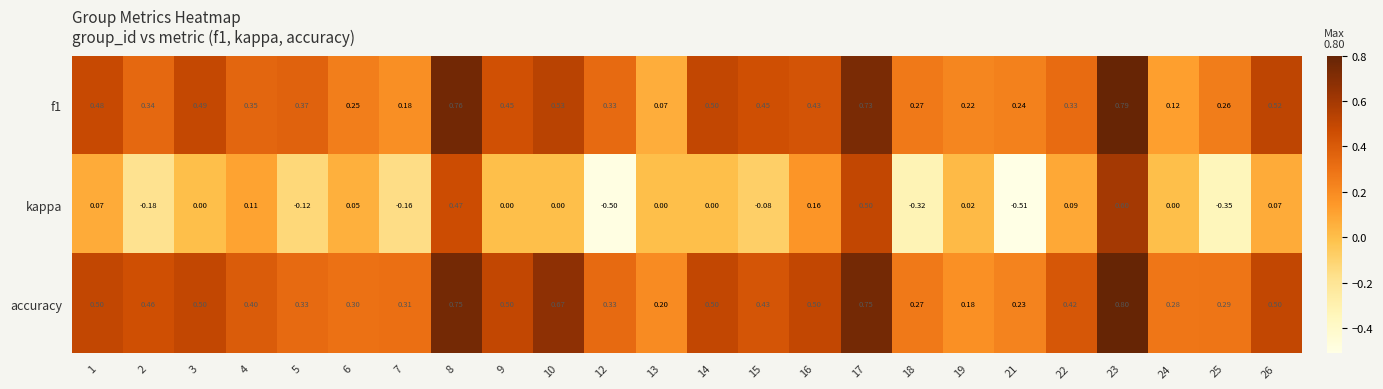

Between 1 and 3, which series saw the biggest shift?

kappa